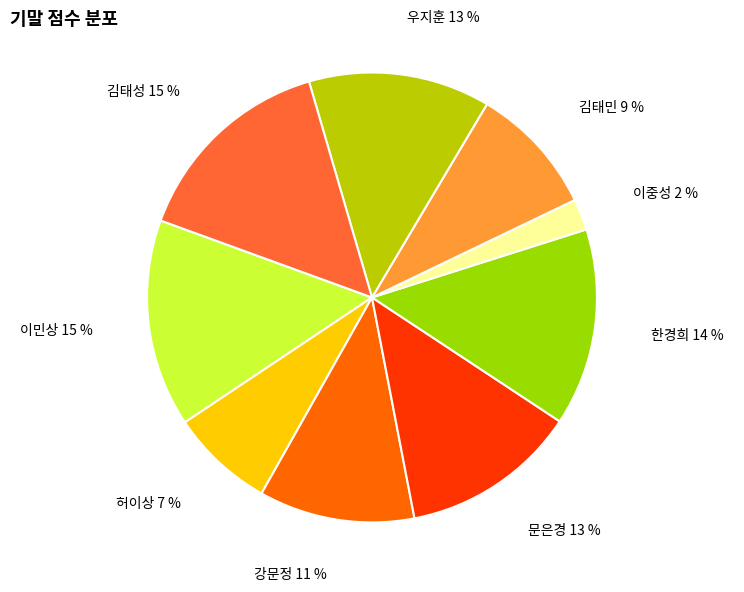

Does 문은경 represent more than half of the total?

No